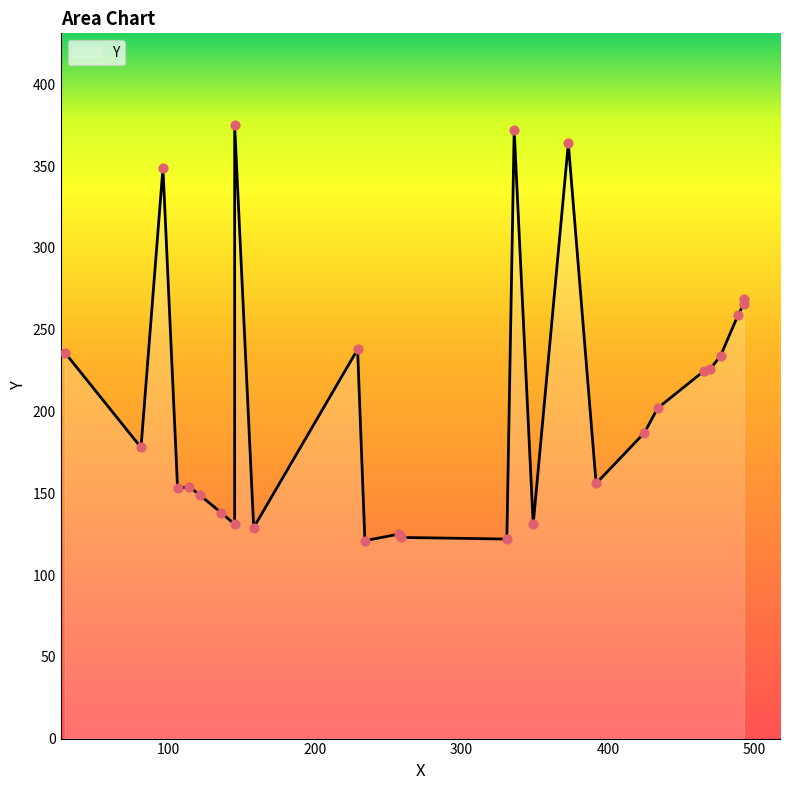

Approximately how many times larger is the value at 9 compared to 7?

1.1